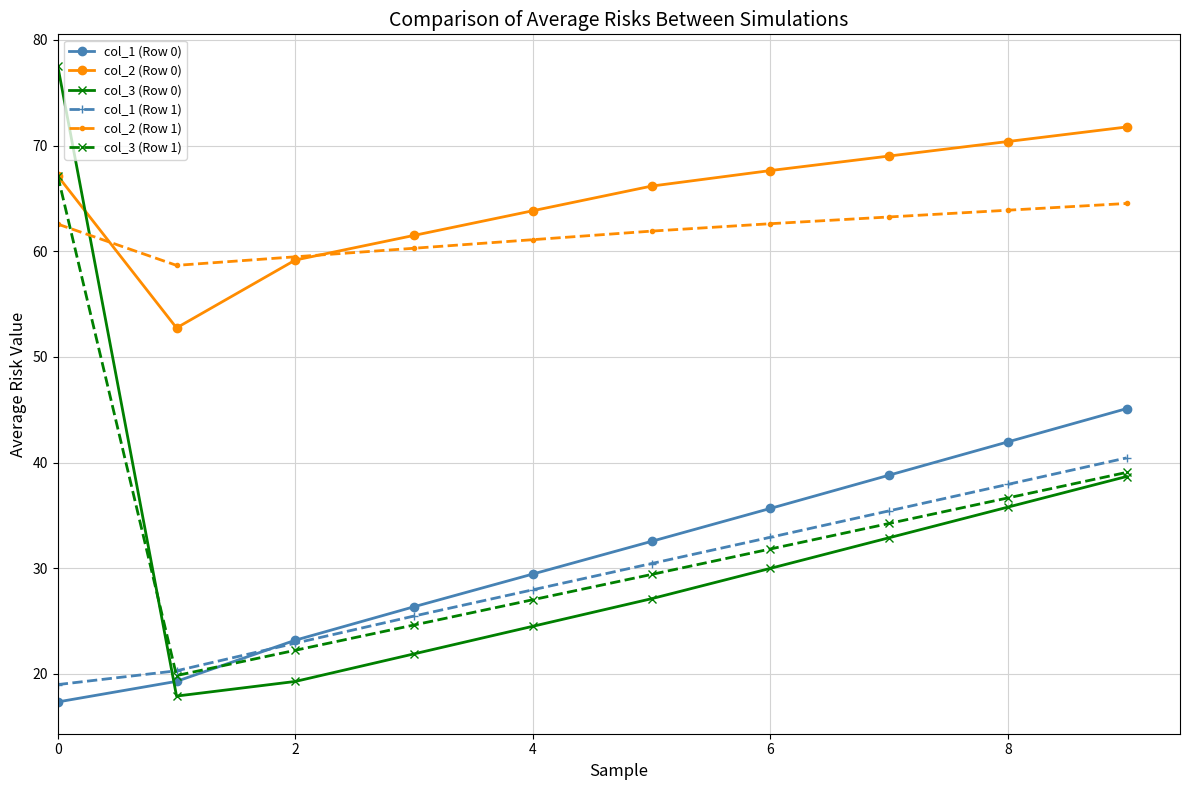

At how many categories does at least one series exceed 43?

10